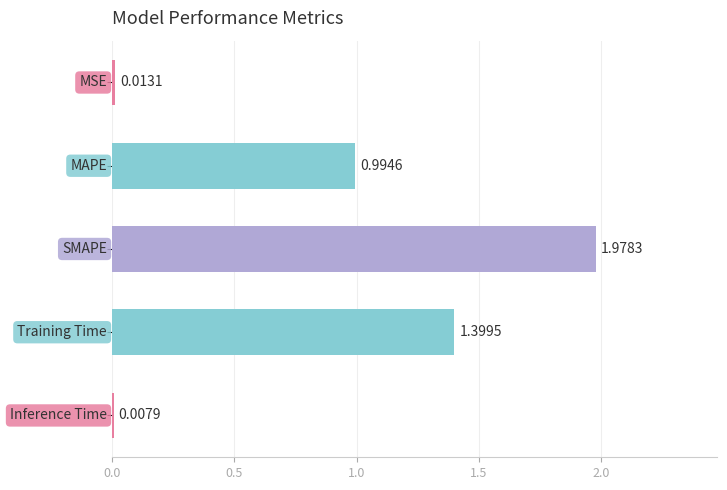

What is the difference between the second highest and minimum values?

1.4